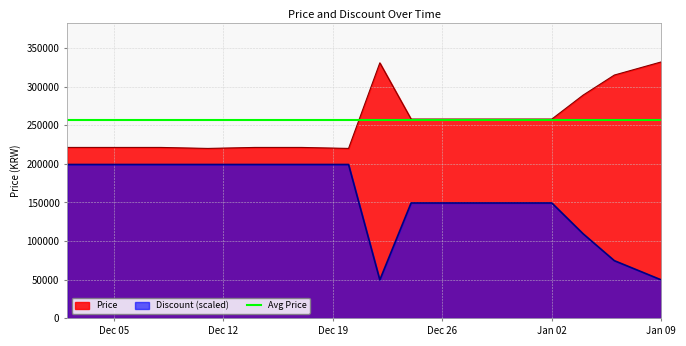

Reading right to left, extract all data points from this chart.

Price: 332000.0	315000.0	289000.0	258000.0	258000.0	258000.0	258000.0	330800.0	220000.0	221280.0	221280.0	220000.0	221280.0	221280.0	221280.0
Discount: 49800.0	74700.0	109560.0	149400.0	149400.0	149400.0	149400.0	49800.0	199200.0	199200.0	199200.0	199200.0	199200.0	199200.0	199200.0